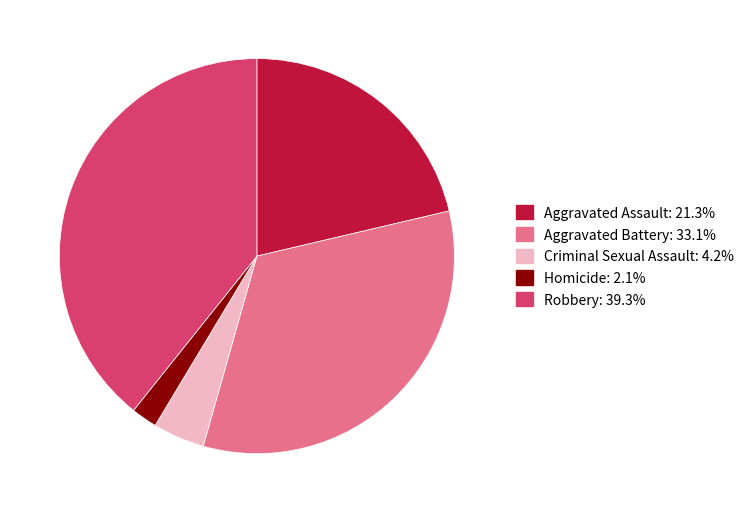

Count the number of slices in the pie.

5